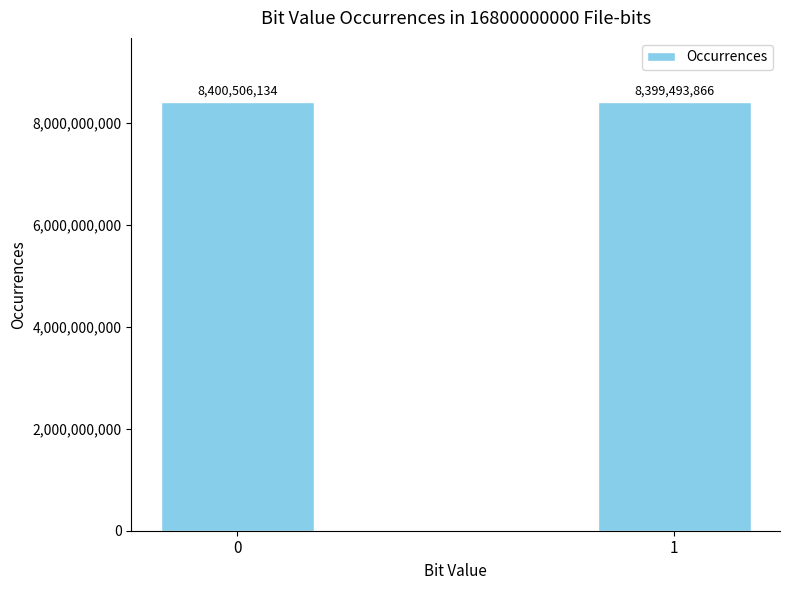

True or false: the data shows 2571843772 at 1.

False